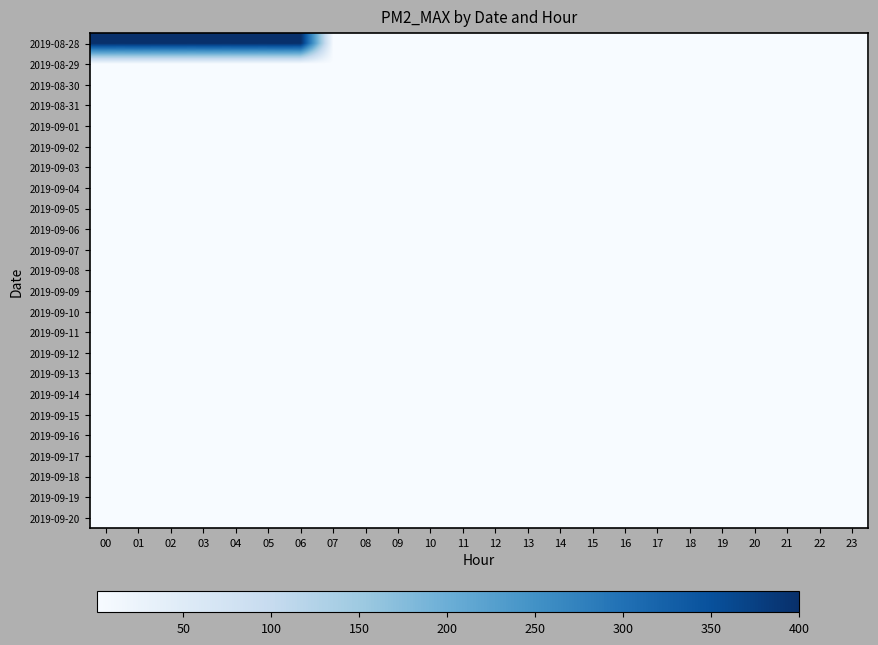

Which series has the largest total across all categories?

2019-08-28